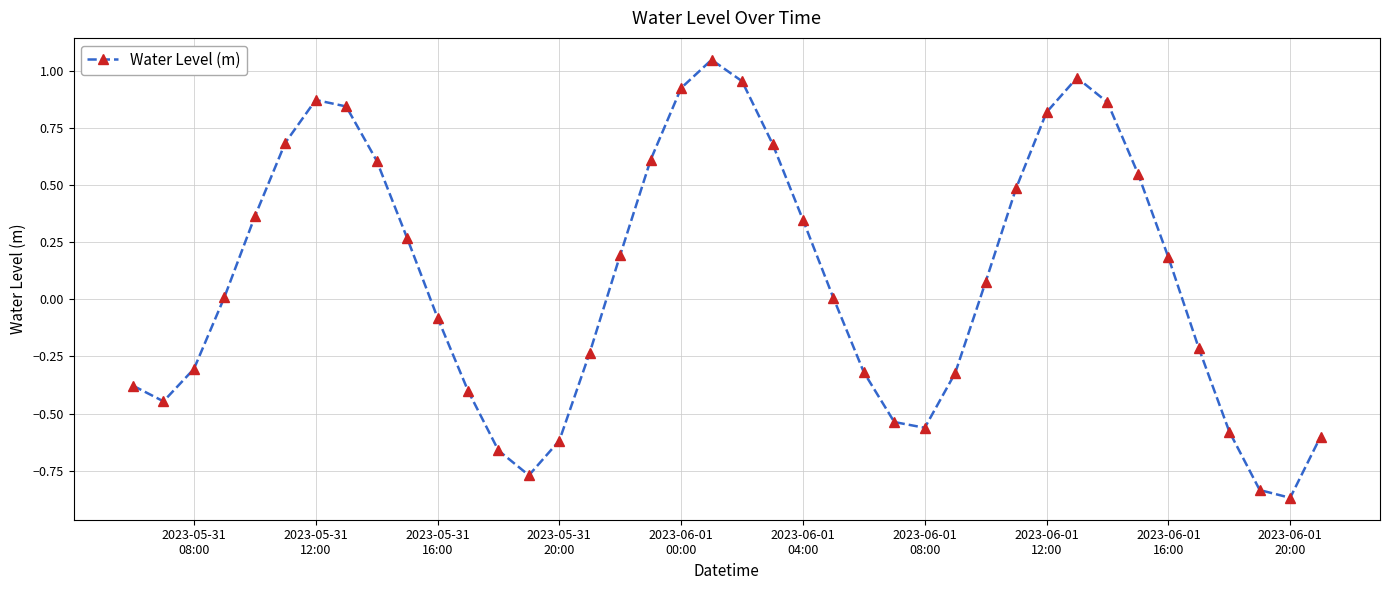

What is the sum of all values?

3.6